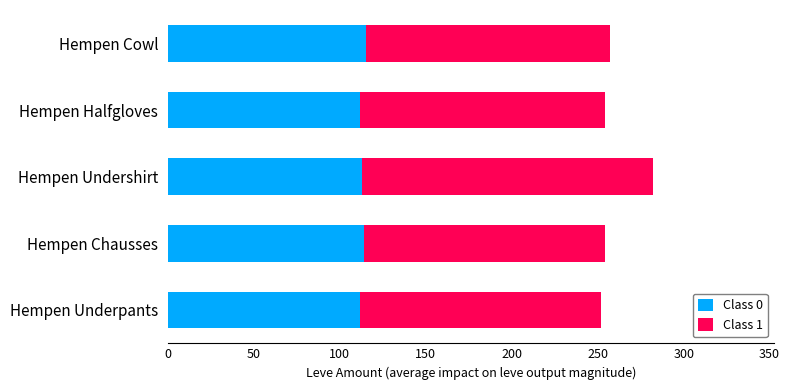

True or false: Class 0 has a value of 112 at Hempen Halfgloves.

True